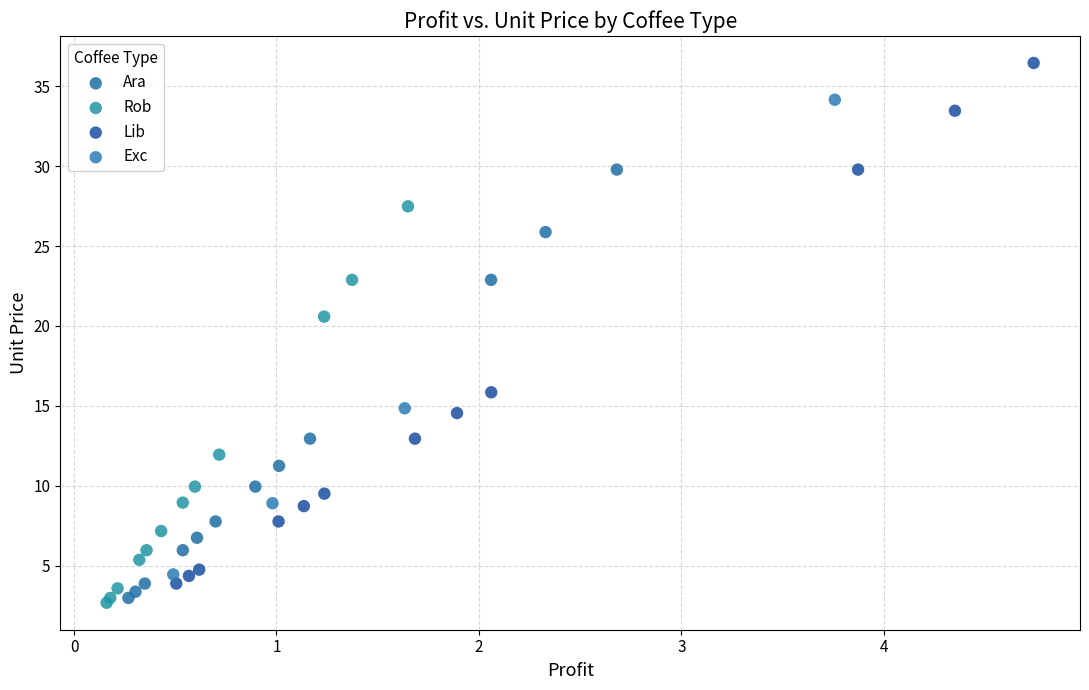

Which series has the widest spread of Y values?

Lib